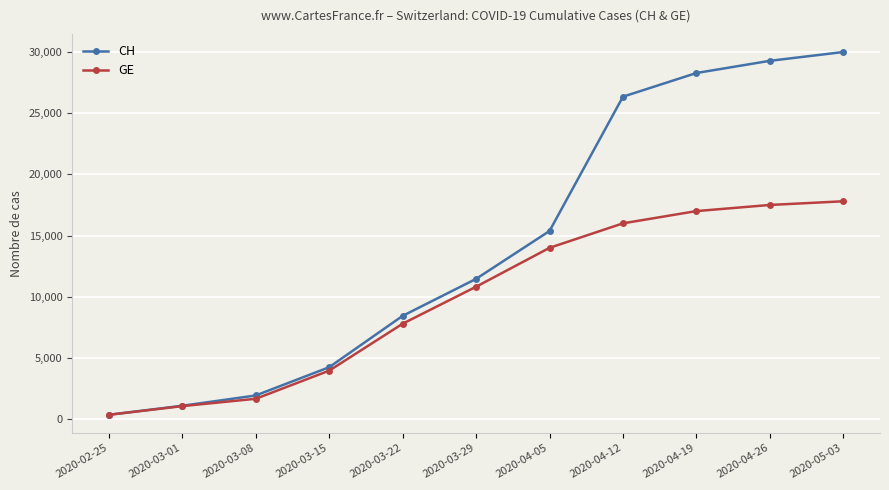

Reading right to left, list all the values displayed in this chart.

CH: 29981	29264	28268	26336	15375	11467	8449	4259	1952	1113	375
GE: 17800	17500	17000	16000	14000	10825	7807	3978	1681	1083	375